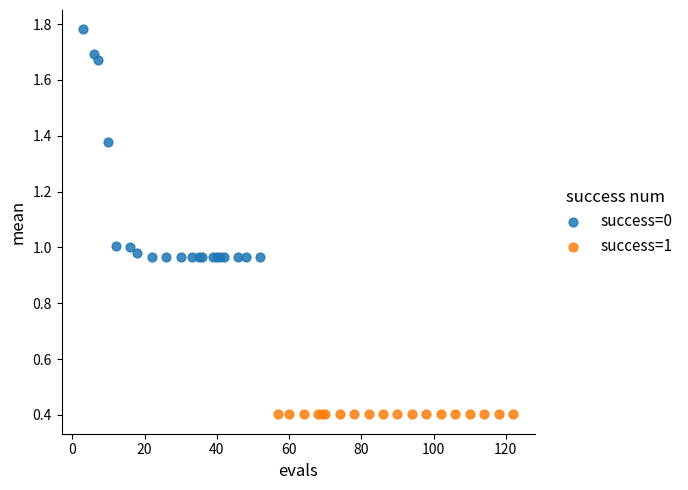

Which series reaches the minimum Y coordinate?

success=1